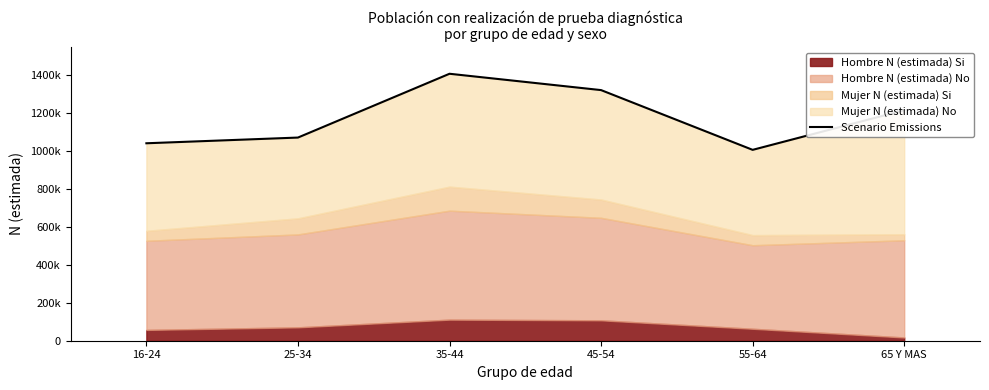

At which category does the chart reach its minimum across all series?

55-64